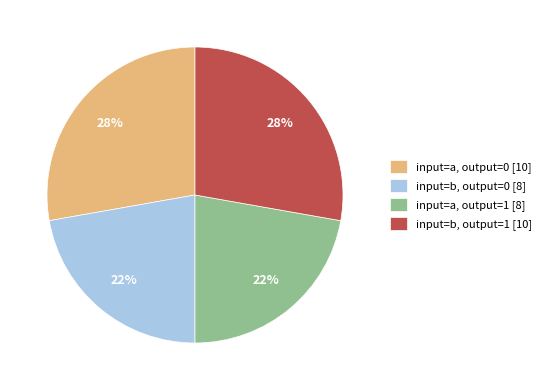

The input=b, output=1 [10] slice represents 28% of the pie. True or false?

True